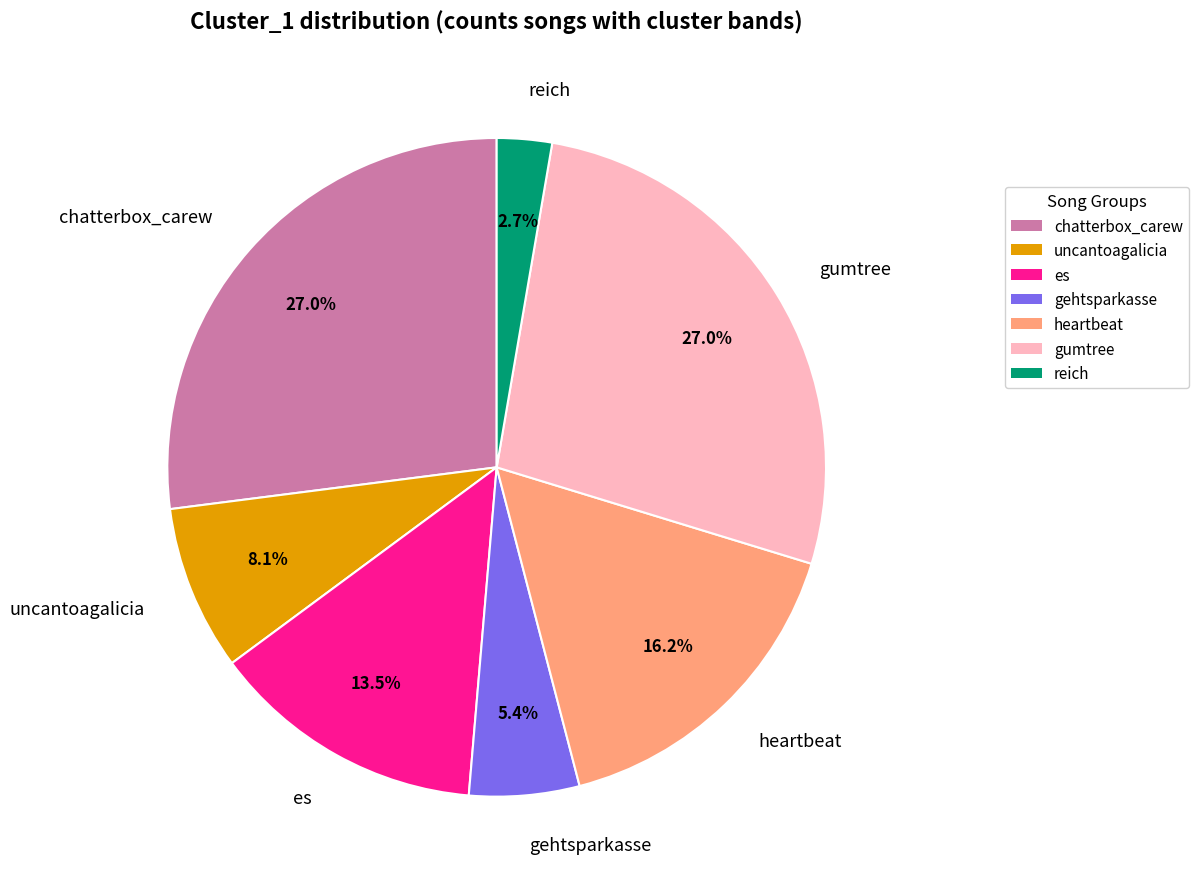

Combined, do heartbeat and gehtsparkasse account for over 50%?

No